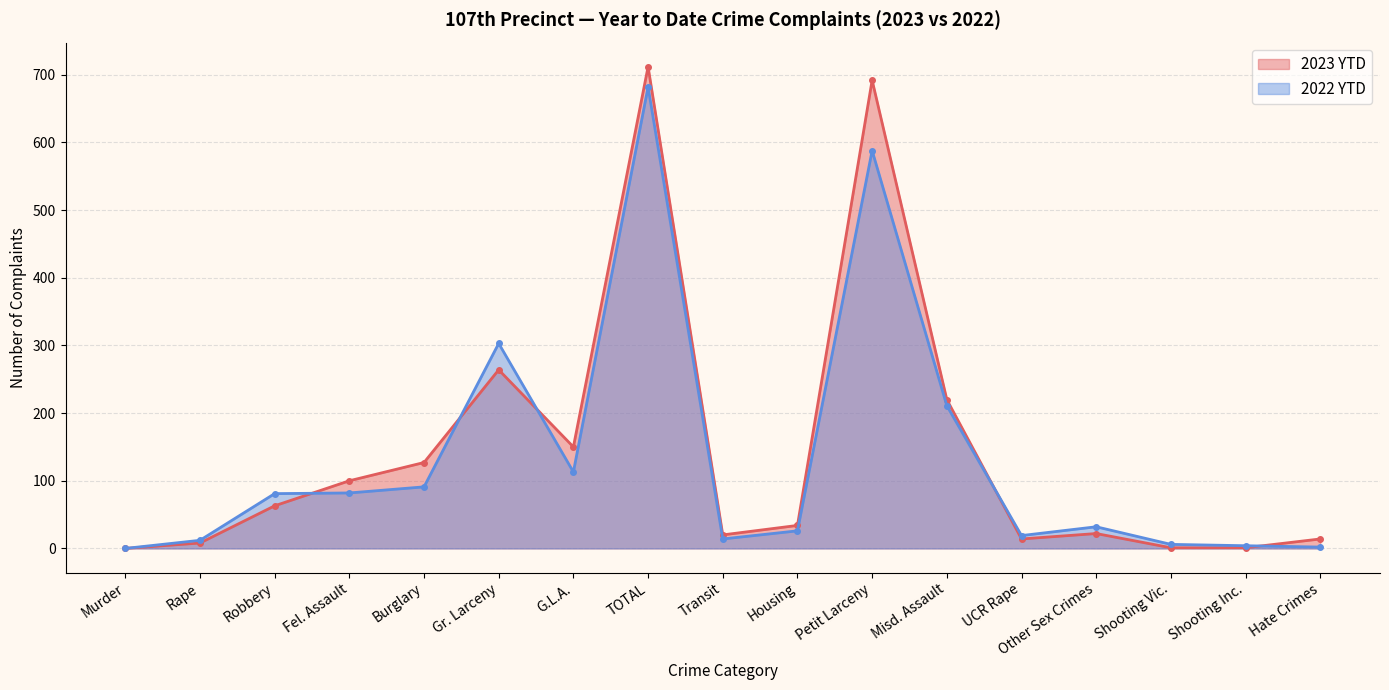

Which series has the largest range (max minus min)?

2023 YTD